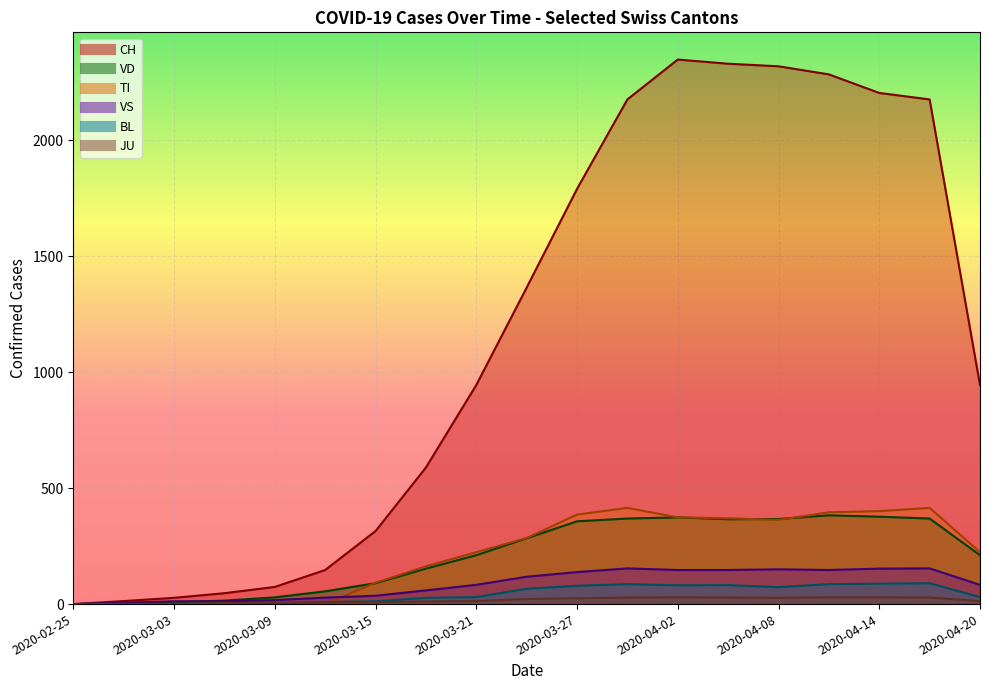

What is the total value across all series at 2020-03-27?

2776